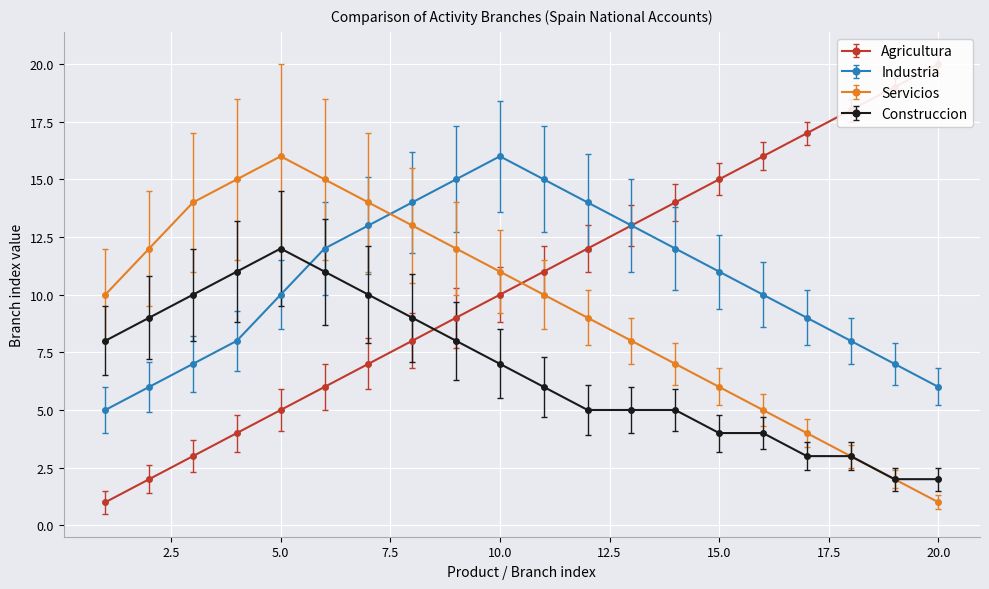

How many intersections are there between Servicios and Agricultura?

1